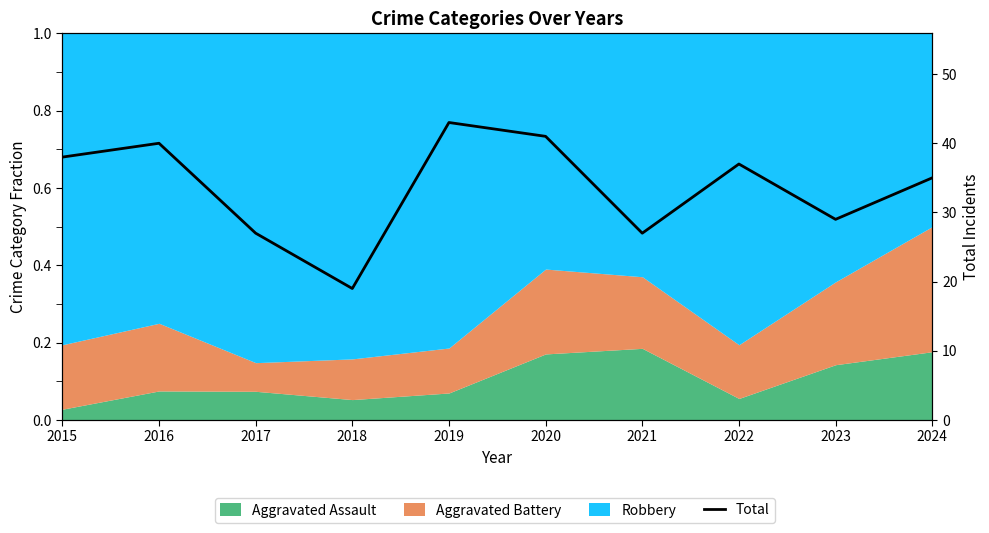

Is it true that the value at 2024 is 62?

False